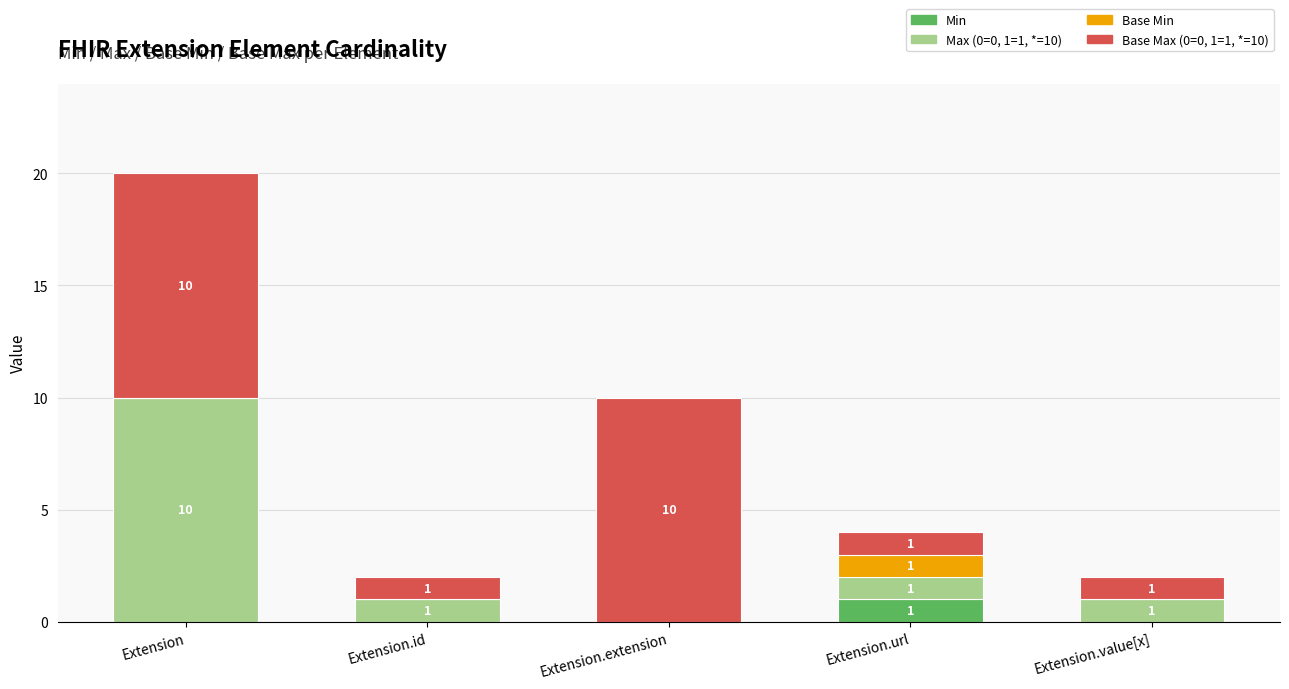

What are all the series names shown in the legend?

Min, Max (0=0, 1=1, *=10), Base Min, Base Max (0=0, 1=1, *=10)